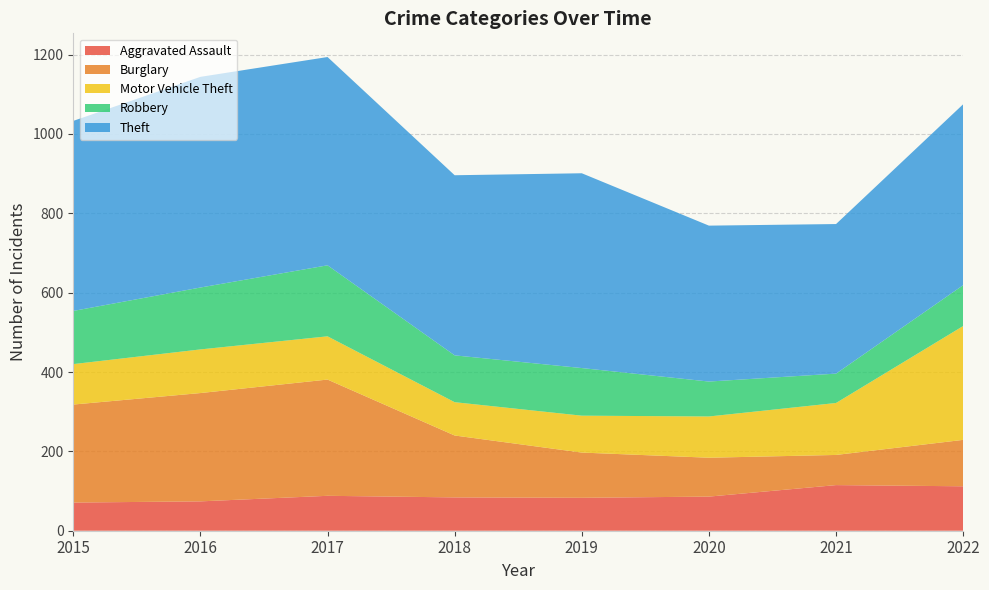

Reading left to right, transcribe all the data shown in this chart.

Aggravated Assault: 2015=71	2016=74	2017=88	2018=84	2019=83	2020=86	2021=115	2022=112
Burglary: 2015=247	2016=273	2017=293	2018=156	2019=114	2020=98	2021=76	2022=117
Motor Vehicle Theft: 2015=102	2016=110	2017=109	2018=84	2019=93	2020=104	2021=131	2022=287
Robbery: 2015=134	2016=156	2017=179	2018=118	2019=120	2020=88	2021=74	2022=103
Theft: 2015=479	2016=531	2017=525	2018=454	2019=491	2020=393	2021=377	2022=456